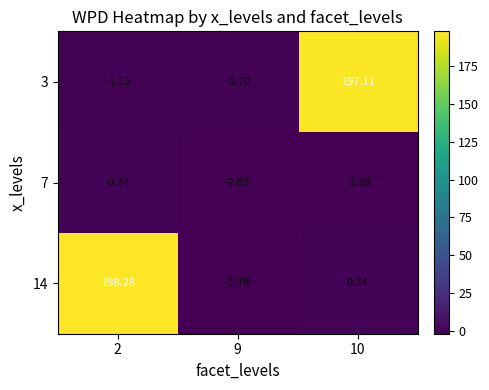

Is the value of 7 at 2 greater than the value of 14 at 9?

Yes